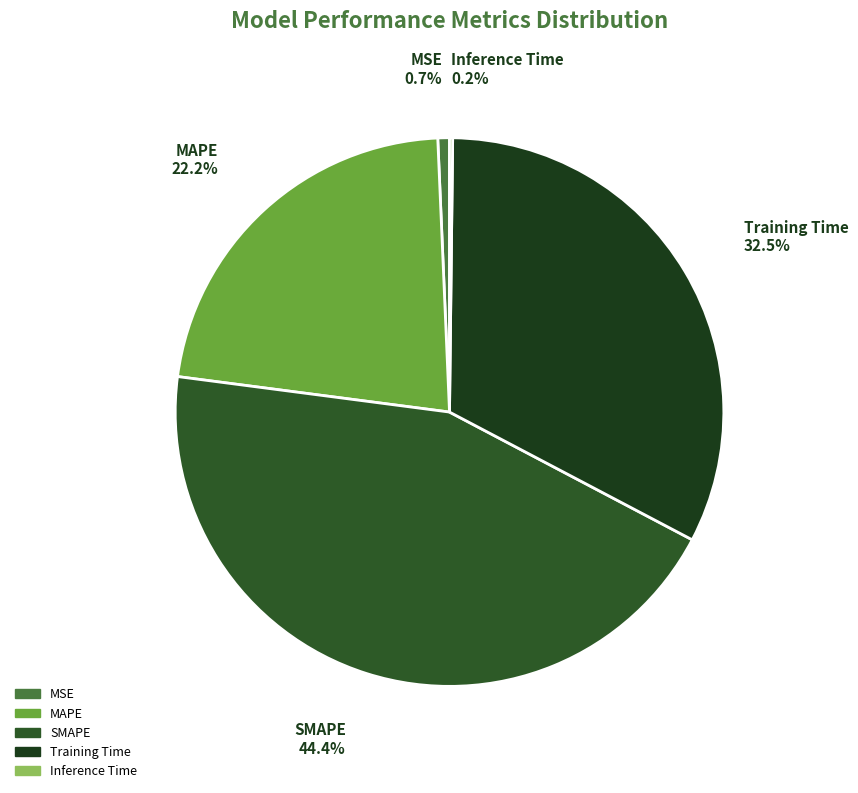

Does MAPE account for over 50% of the chart?

No